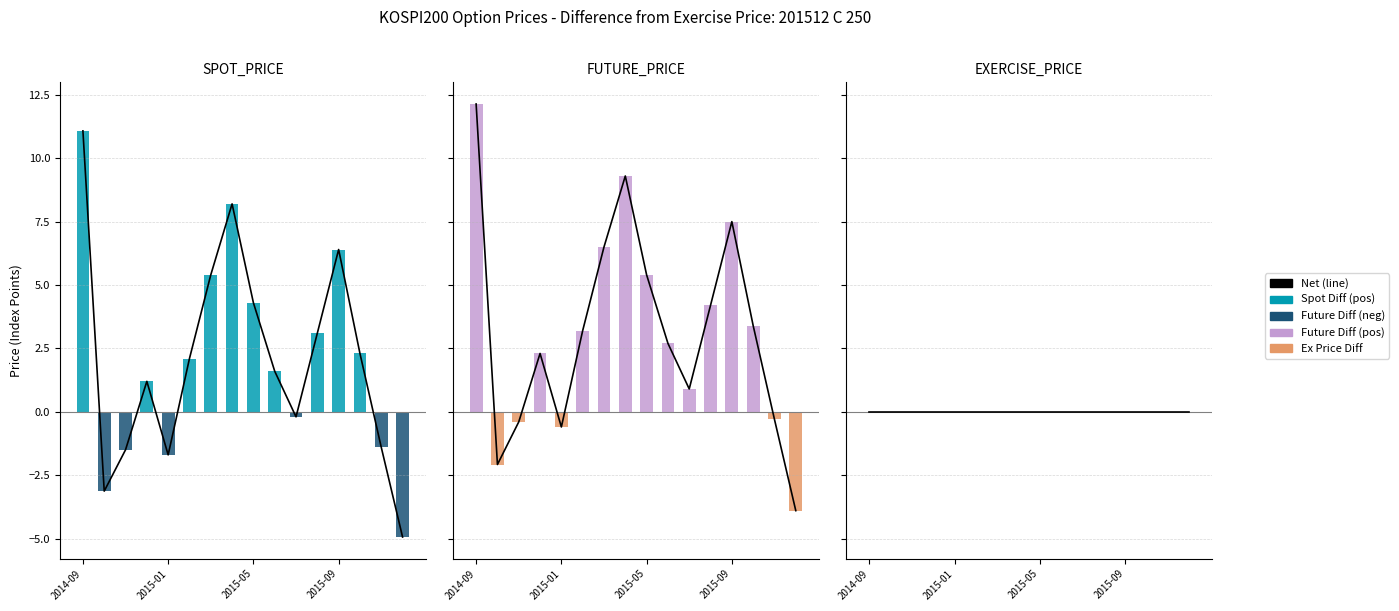

What is the spread (max minus min) of values at 2015-11?

1.1